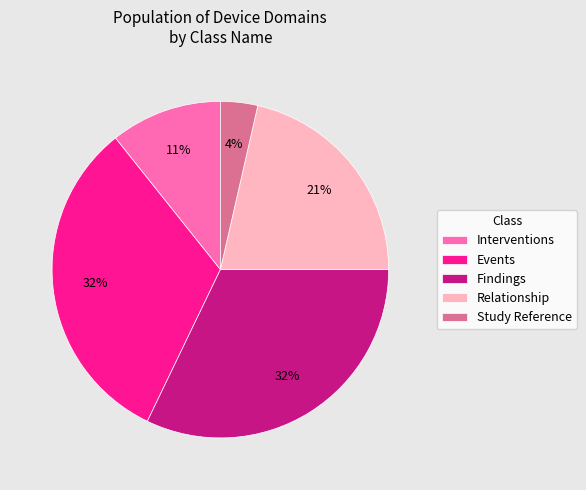

True or false: Findings accounts for 41% of the total.

False